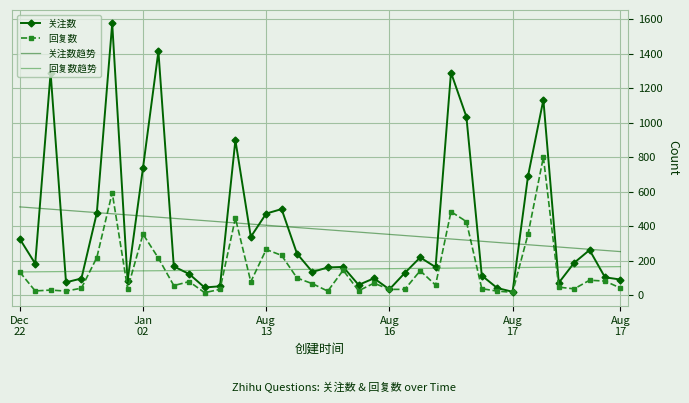

Rank the series by their maximum value, from lowest to highest.

回复数趋势, 关注数趋势, 回复数, 关注数